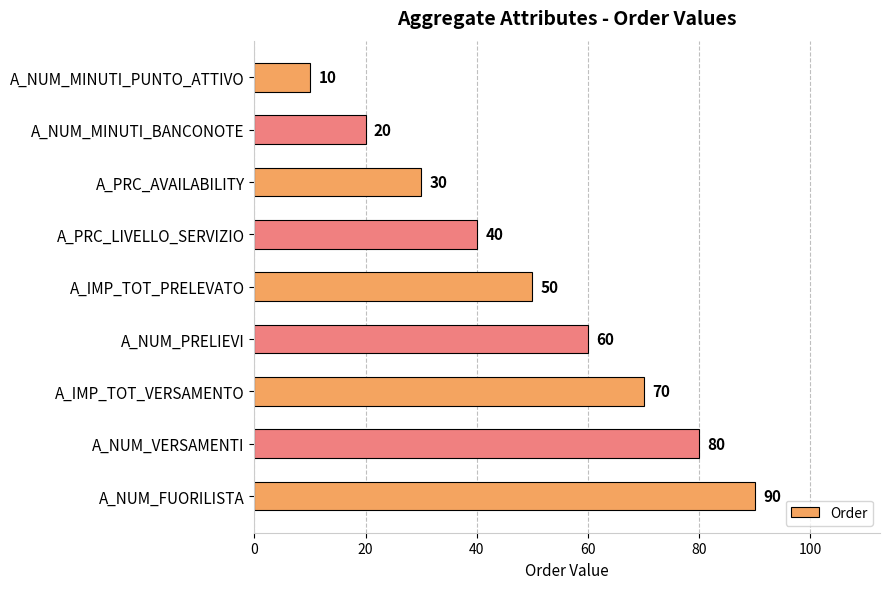

How many distinct data groups are displayed?

1